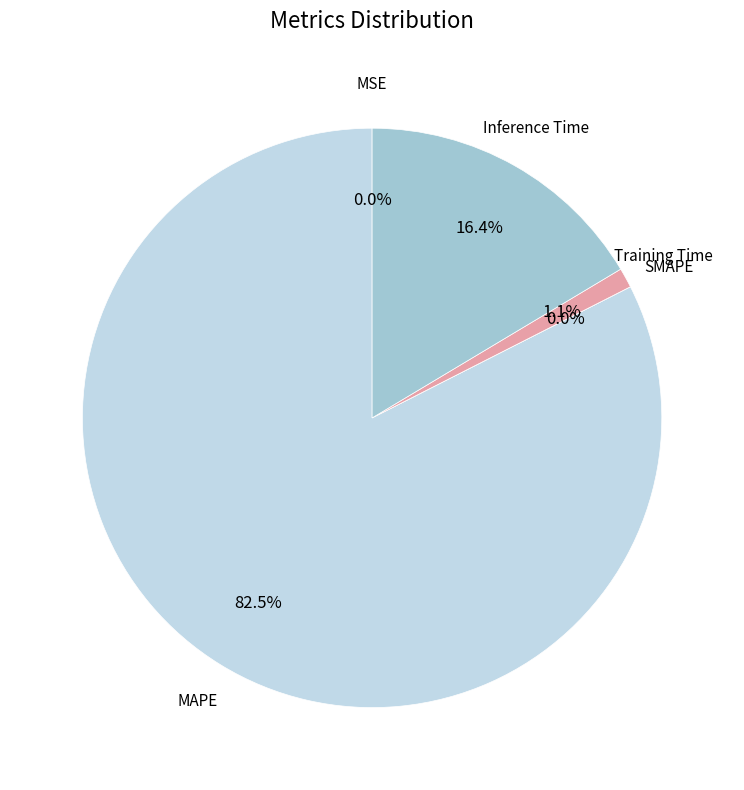

To the nearest percent, what percentage of the pie is MAPE?

82%